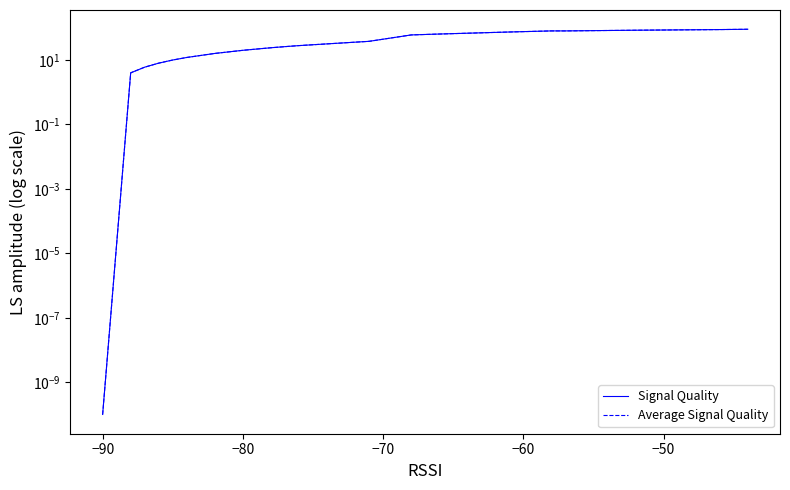

What position from the right is −80?

17